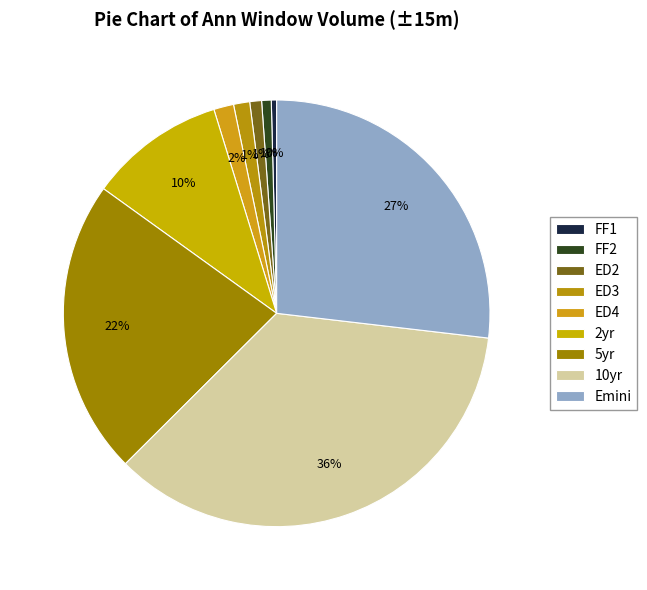

To the nearest percent, what is the difference between the largest and smallest slice percentages?

35%